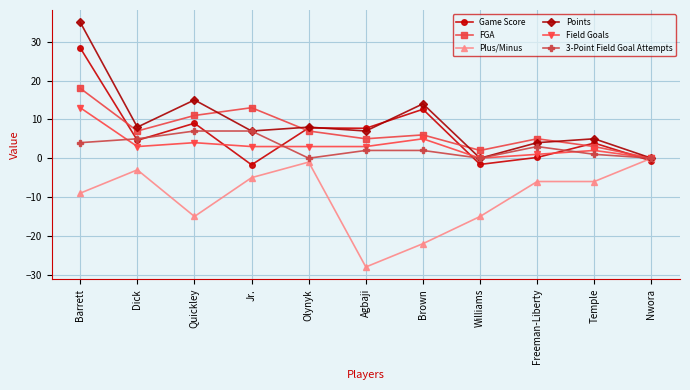

What is the total value across all series at Temple?

8.9